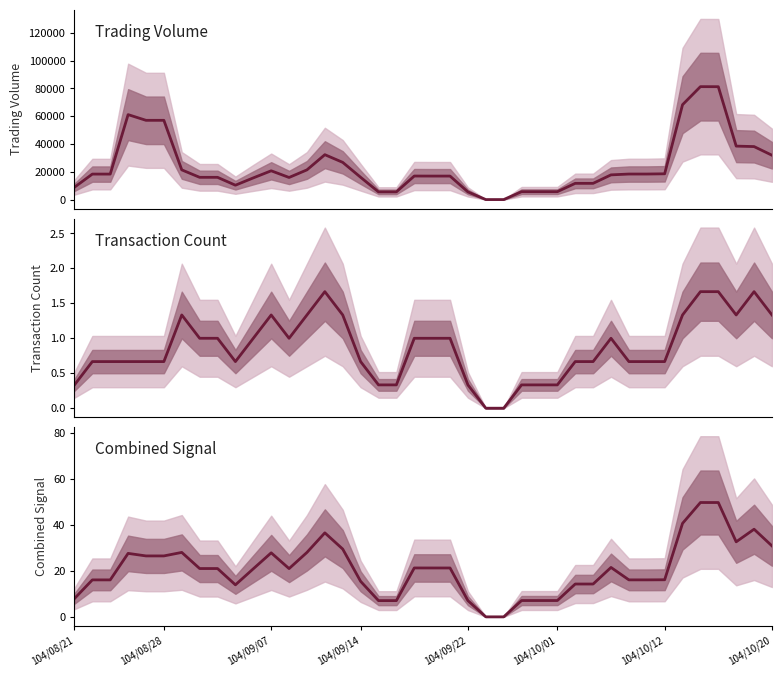

True or false: Trading Volume has a value of 3685.9 at 104/09/22.

False